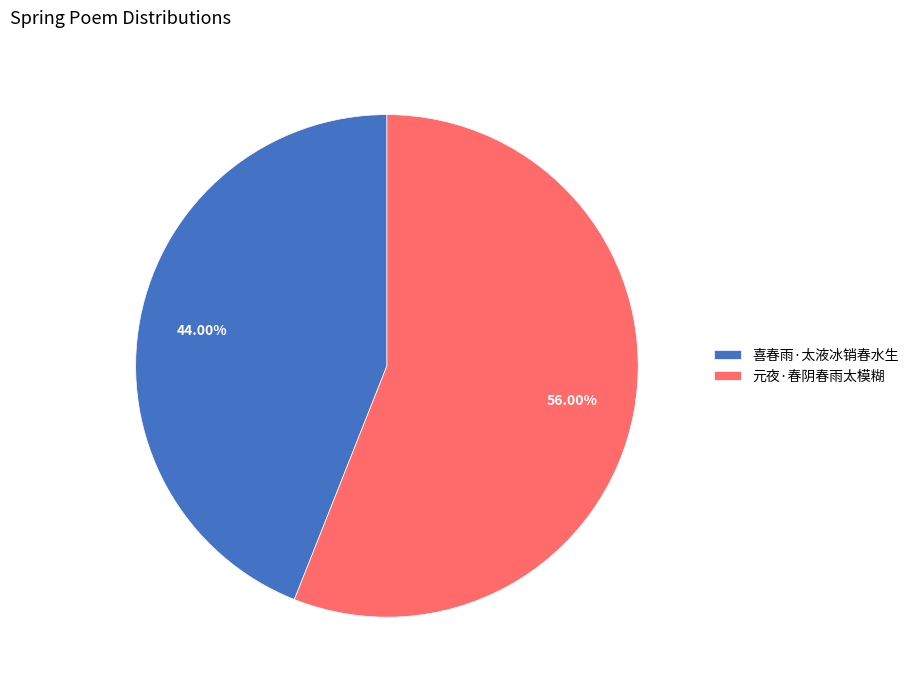

Which category has the smallest portion of the pie?

喜春雨·太液冰销春水生